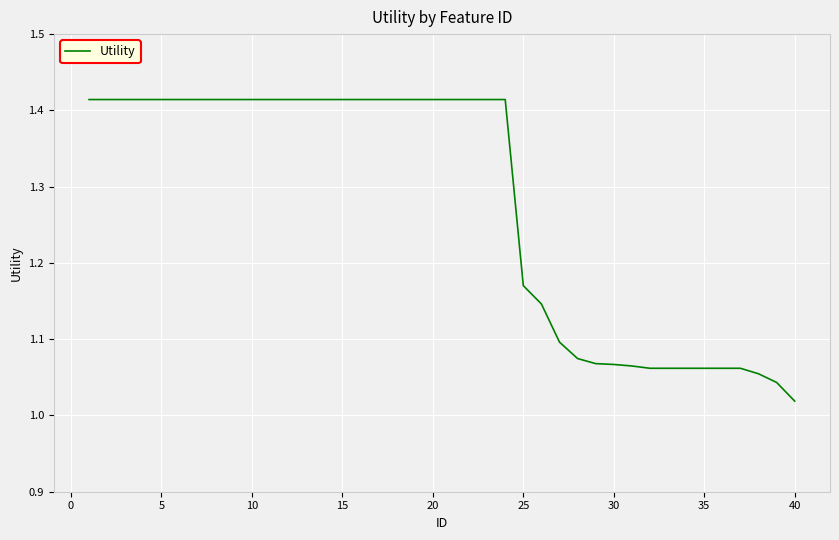

Does the chart have visible grid lines?

Yes